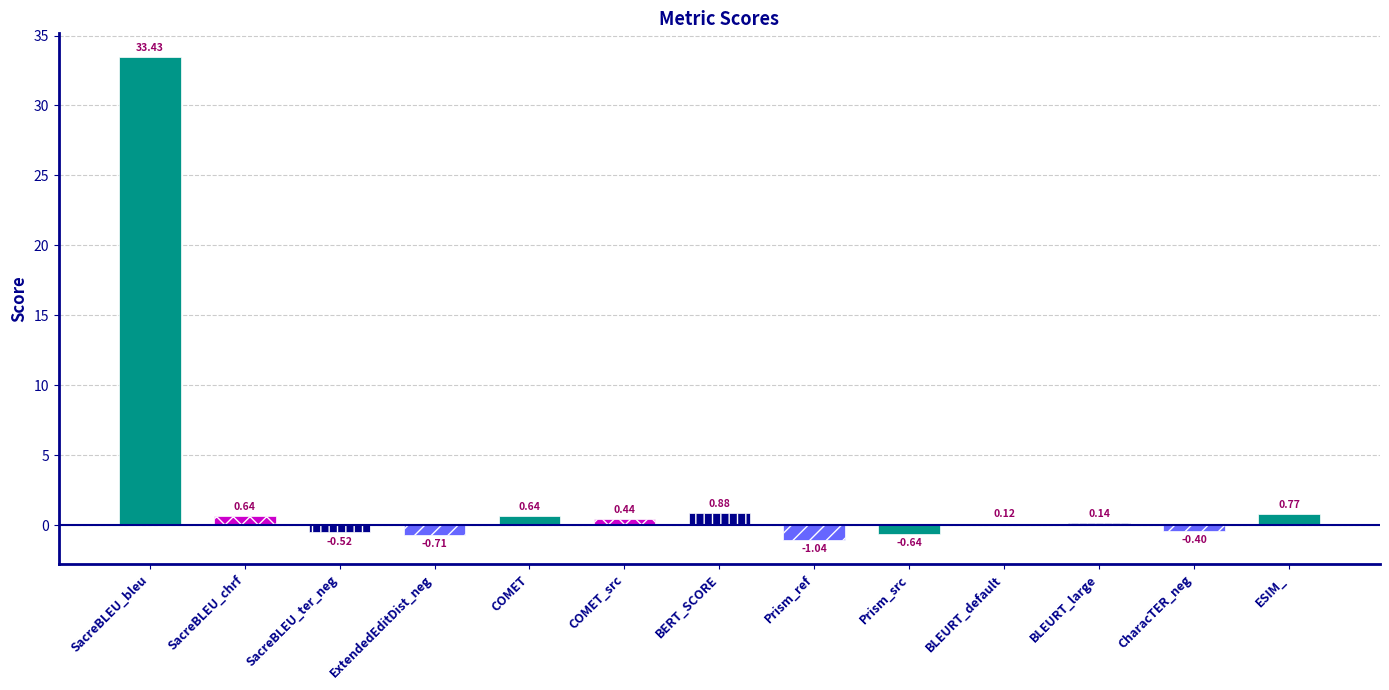

What is the difference between the values at SacreBLEU_chrf and SacreBLEU_bleu?

32.8